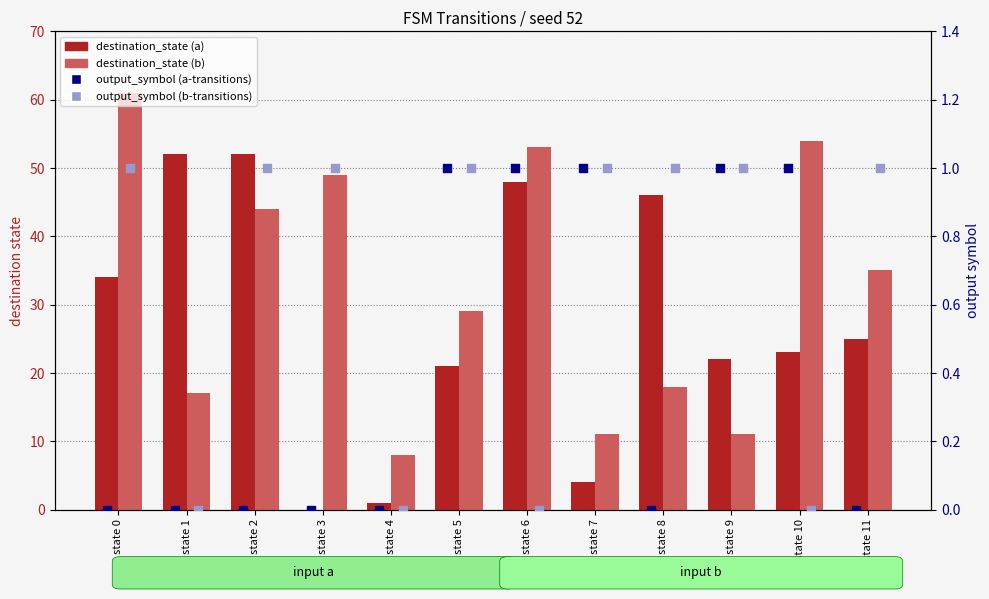

Which series has the largest total across all categories?

destination_state (b)